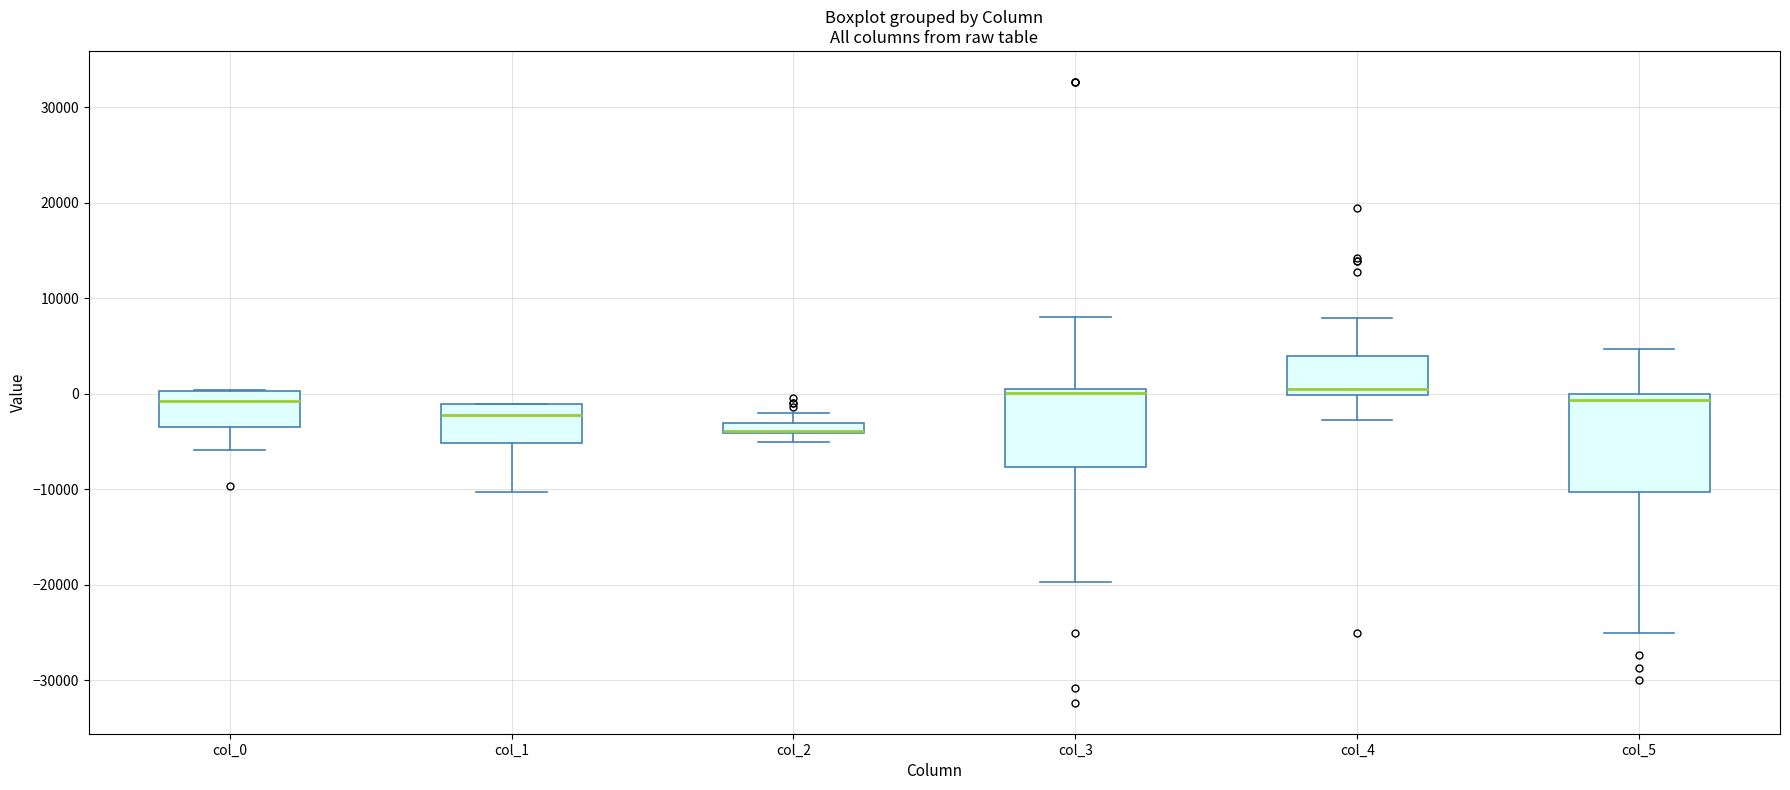

Where does the median line of the box for col_4 sit on the y-axis? The values are not printed on the chart, so give them approximately, as read against the axis.

1000